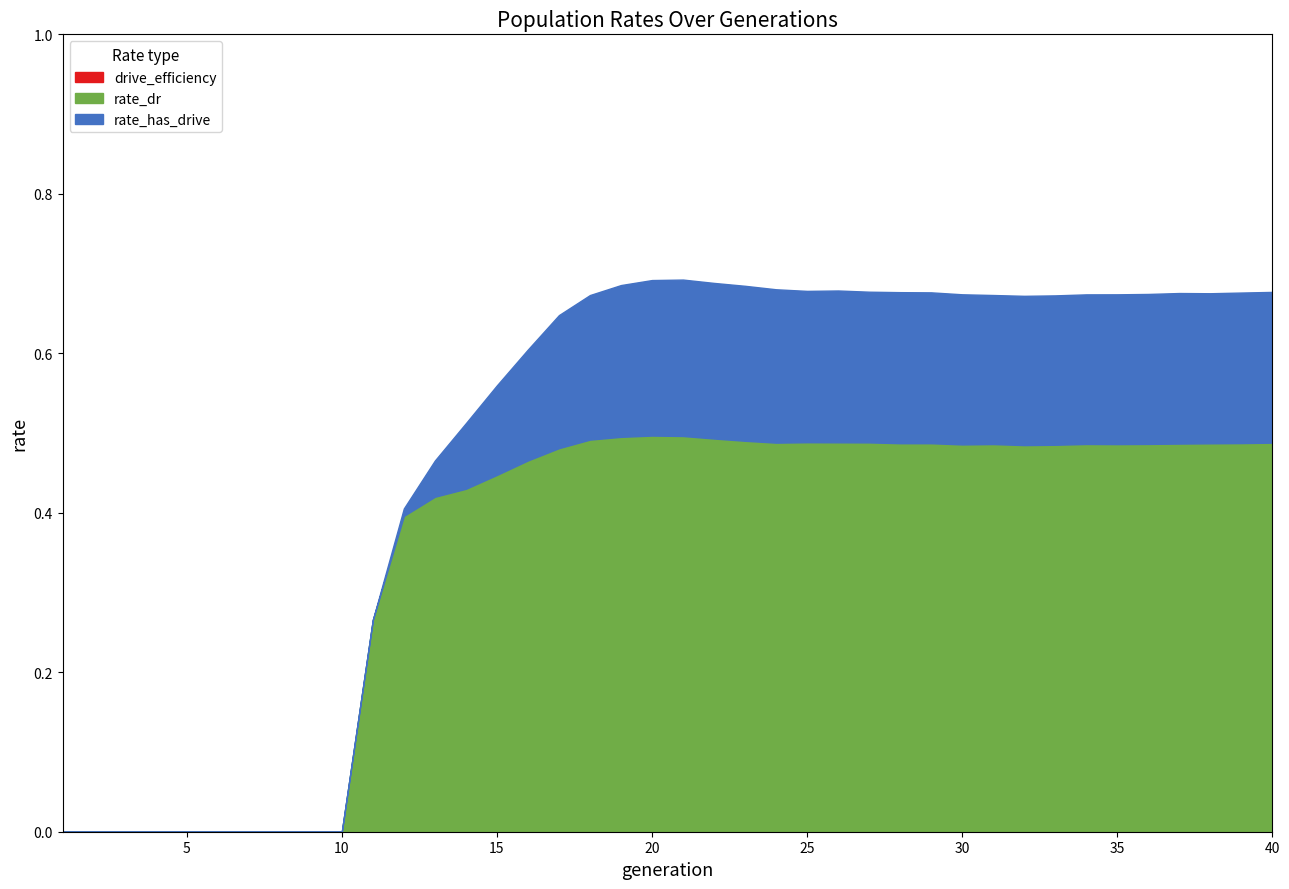

Reading left to right, transcribe all the data shown in this chart.

rate_dr: 0.0	0.0	0.0	0.0	0.0	0.0	0.0	0.0	0.0	0.0	0.3	0.4	0.4	0.4	0.4	0.5	0.5	0.5	0.5	0.5	0.5	0.5	0.5	0.5	0.5	0.5	0.5	0.5	0.5	0.5	0.5	0.5	0.5	0.5	0.5	0.5	0.5	0.5	0.5	0.5
rate_has_drive: 0.0	0.0	0.0	0.0	0.0	0.0	0.0	0.0	0.0	0.0	0.3	0.4	0.5	0.5	0.6	0.6	0.6	0.7	0.7	0.7	0.7	0.7	0.7	0.7	0.7	0.7	0.7	0.7	0.7	0.7	0.7	0.7	0.7	0.7	0.7	0.7	0.7	0.7	0.7	0.7
drive_efficiency: 0.0	0.0	0.0	0.0	0.0	0.0	0.0	0.0	0.0	0.0	0.0	0.0	0.0	0.0	0.0	0.0	0.0	0.0	0.0	0.0	0.0	0.0	0.0	0.0	0.0	0.0	0.0	0.0	0.0	0.0	0.0	0.0	0.0	0.0	0.0	0.0	0.0	0.0	0.0	0.0